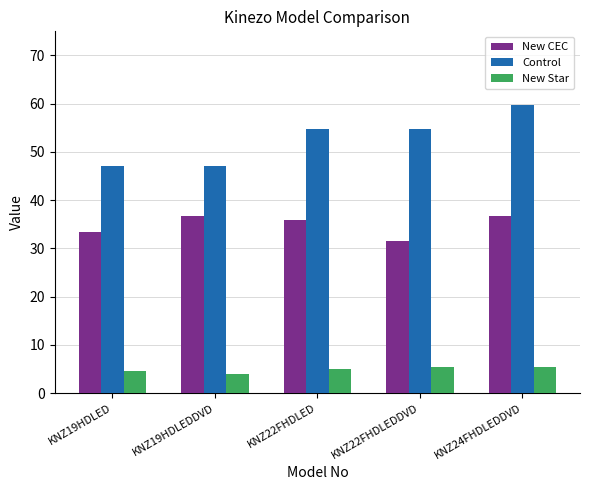

What are all the series names shown in the legend?

New CEC, Control, New Star